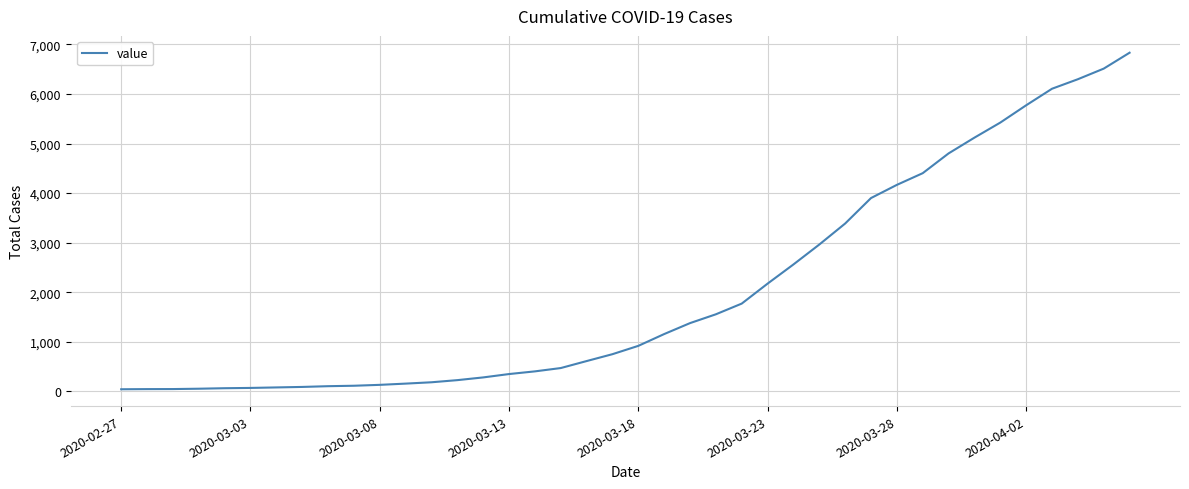

What is the maximum value shown in the chart?

6833